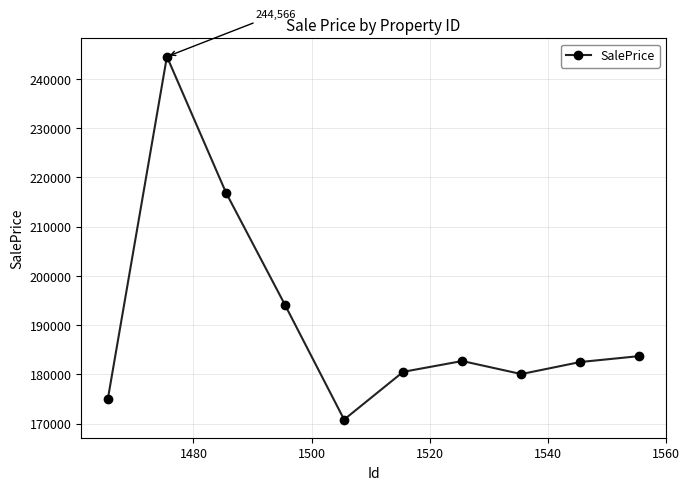

What is the sum of all values?

1910829.1